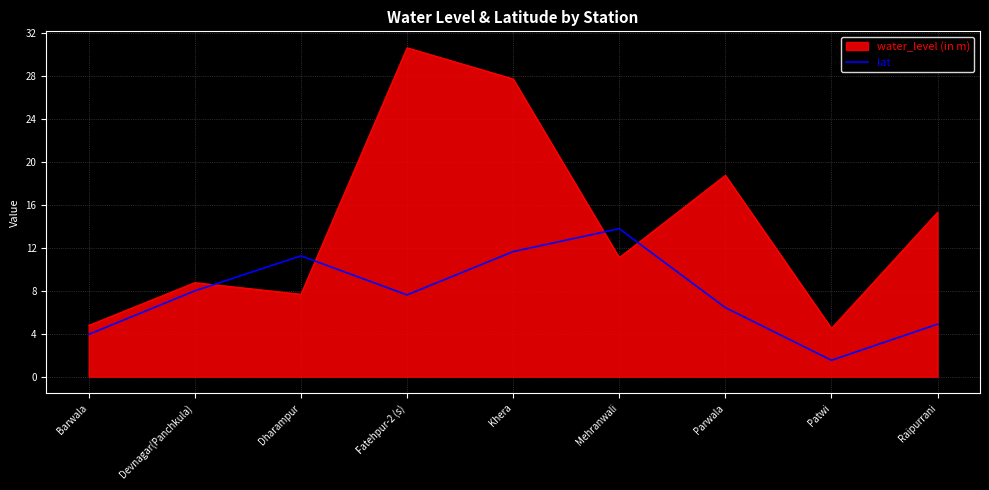

What is the difference between the lat values at Fatehpur-2 (s) and Patwi?

6.1